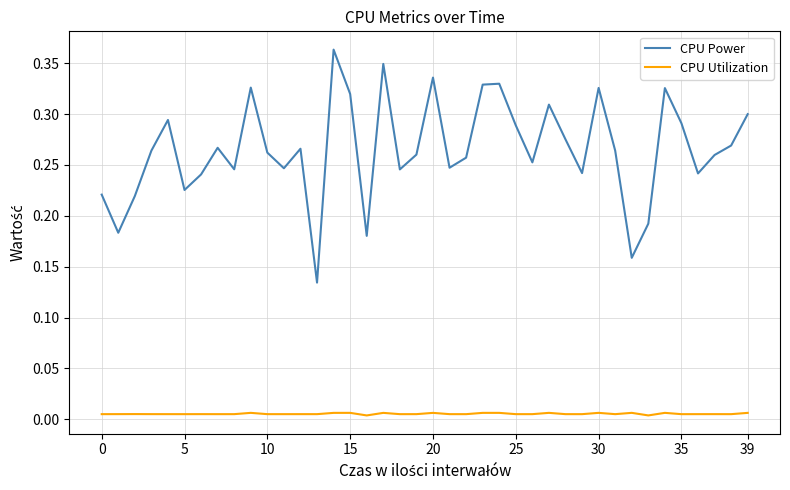

Which series has the largest range (max minus min)?

CPU Power